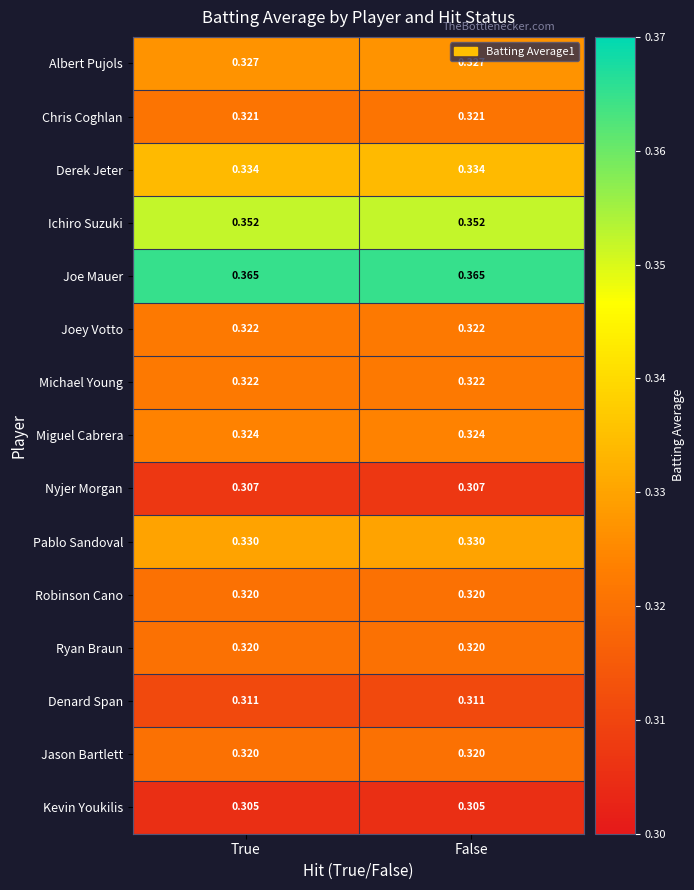

Which series has the largest total across all categories?

Joe Mauer